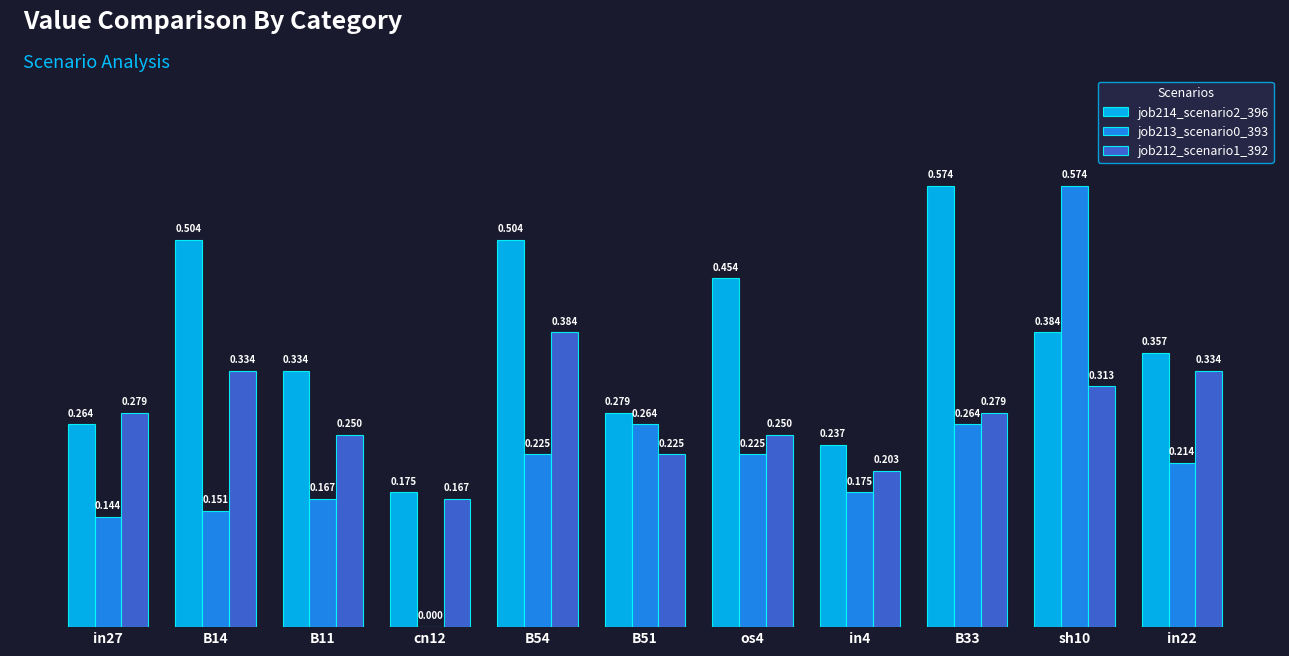

Is the value of job214_scenario2_396 at B54 greater than the value of job213_scenario0_393 at in22?

Yes